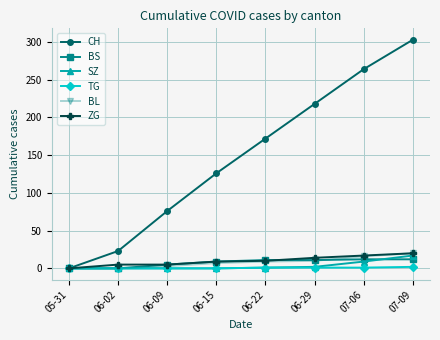

At which label is CH closest to 151?

06-22